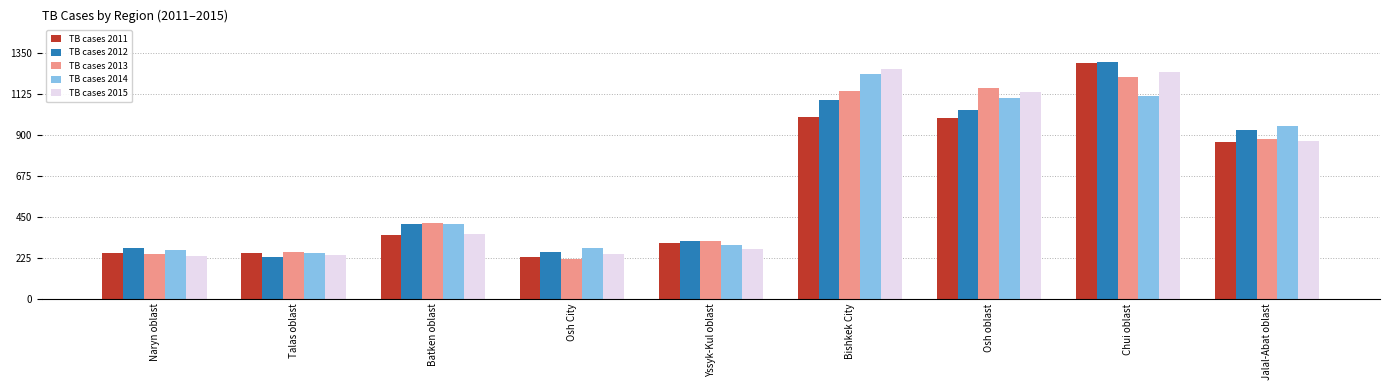

Which category has the highest value in the TB cases 2013 series?

Chui oblast